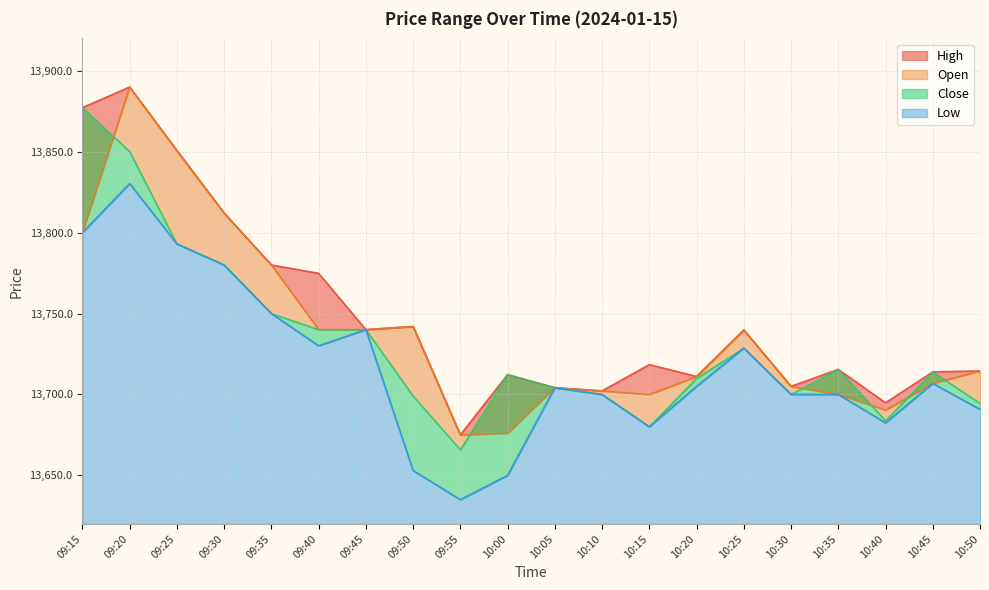

Reading right to left, extract all data points from this chart.

High: 10:50=13714.5	10:45=13714.0	10:40=13694.9	10:35=13715.5	10:30=13705.0	10:25=13739.9	10:20=13711.1	10:15=13718.5	10:10=13702.2	10:05=13704.2	10:00=13712.2	09:55=13675.0	09:50=13742.0	09:45=13740.1	09:40=13774.9	09:35=13780.0	09:30=13812.1	09:25=13850.7	09:20=13890.0	09:15=13877.2
Open: 10:50=13714.5	10:45=13706.8	10:40=13690.4	10:35=13700.0	10:30=13705.0	10:25=13739.9	10:20=13711.1	10:15=13700.0	10:10=13702.2	10:05=13704.2	10:00=13676.1	09:55=13675.0	09:50=13742.0	09:45=13740.1	09:40=13740.0	09:35=13780.0	09:30=13812.1	09:25=13850.7	09:20=13890.0	09:15=13800.0
Close: 10:50=13694.5	10:45=13714.0	10:40=13683.8	10:35=13715.5	10:30=13700.0	10:25=13728.6	10:20=13710.0	10:15=13680.0	10:10=13700.0	10:05=13704.2	10:00=13712.2	09:55=13665.9	09:50=13699.0	09:45=13740.0	09:40=13740.0	09:35=13750.0	09:30=13780.0	09:25=13793.0	09:20=13850.1	09:15=13877.2
Low: 10:50=13690.8	10:45=13706.8	10:40=13682.5	10:35=13700.0	10:30=13700.0	10:25=13728.6	10:20=13705.0	10:15=13680.0	10:10=13700.0	10:05=13704.2	10:00=13650.0	09:55=13635.0	09:50=13653.0	09:45=13740.0	09:40=13730.0	09:35=13750.0	09:30=13780.0	09:25=13793.0	09:20=13830.3	09:15=13800.0